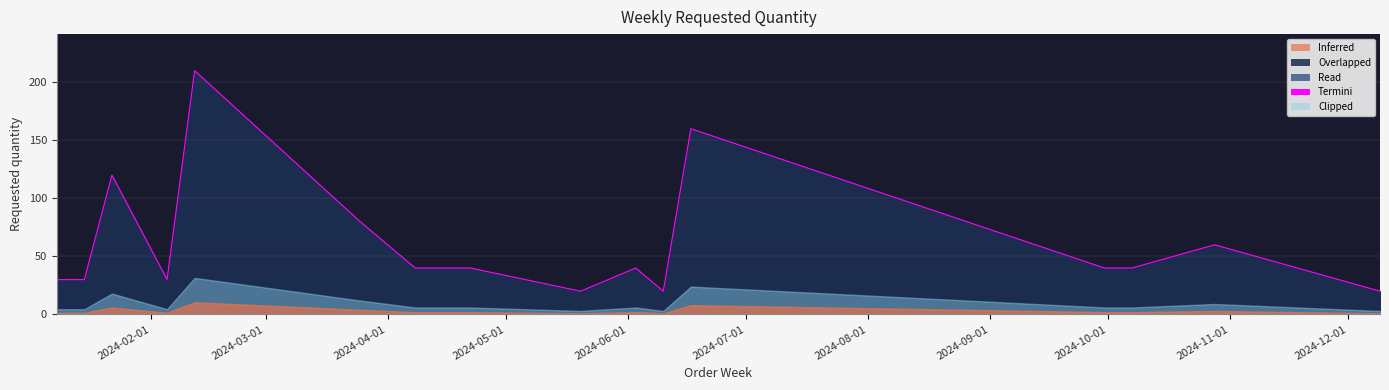

What is the difference between the maximum and minimum values?

190